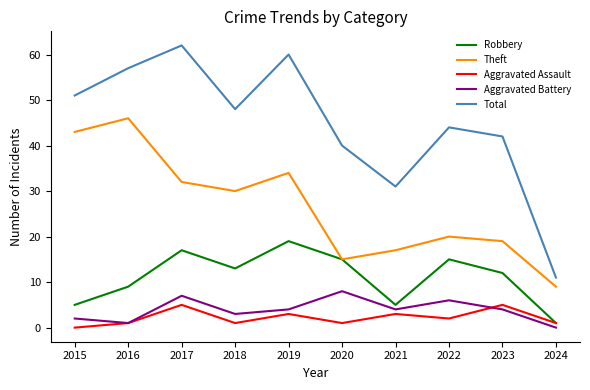

What are all the series names shown in the legend?

Robbery, Theft, Aggravated Assault, Aggravated Battery, Total